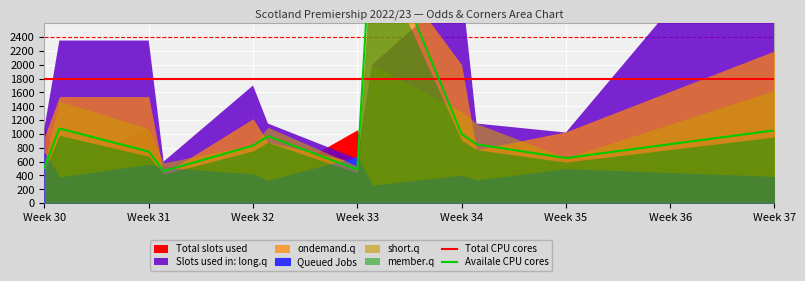

After their last crossing, which series has the higher values: Availale CPU cores or Total CPU cores?

Total CPU cores